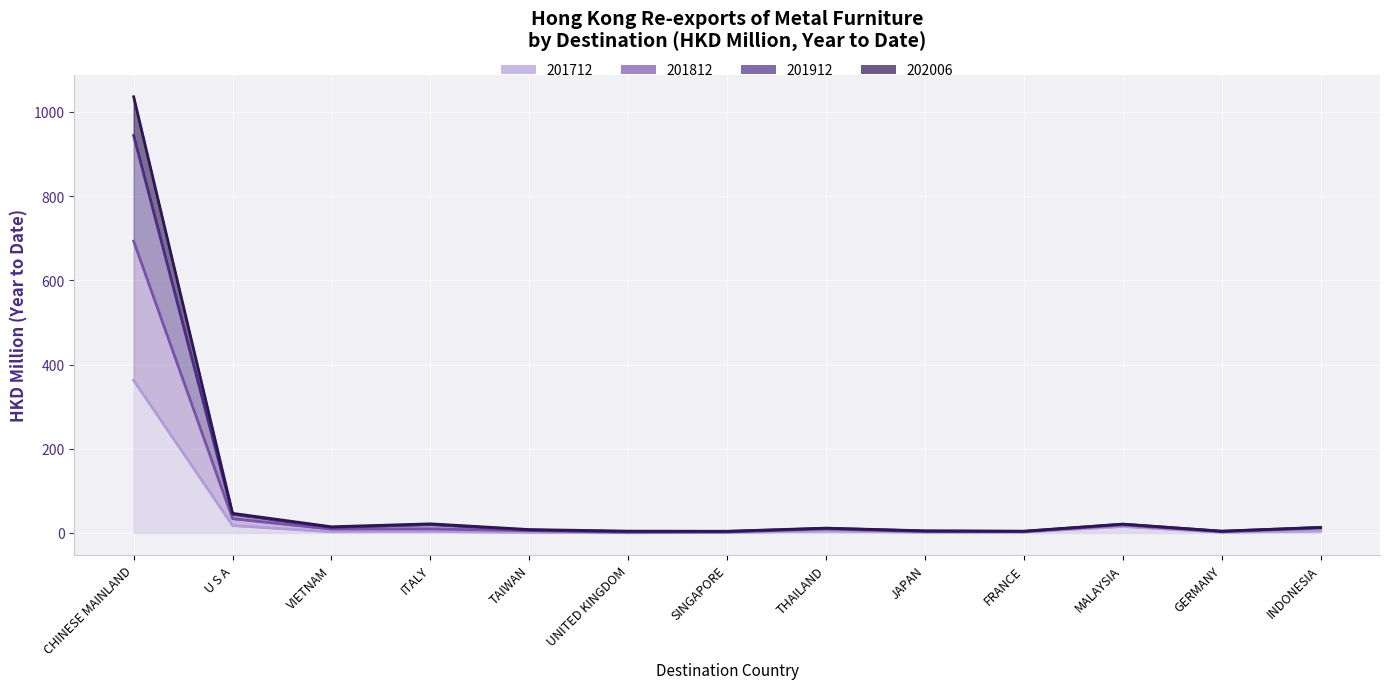

What value does the 201712 series have at INDONESIA?

4.8